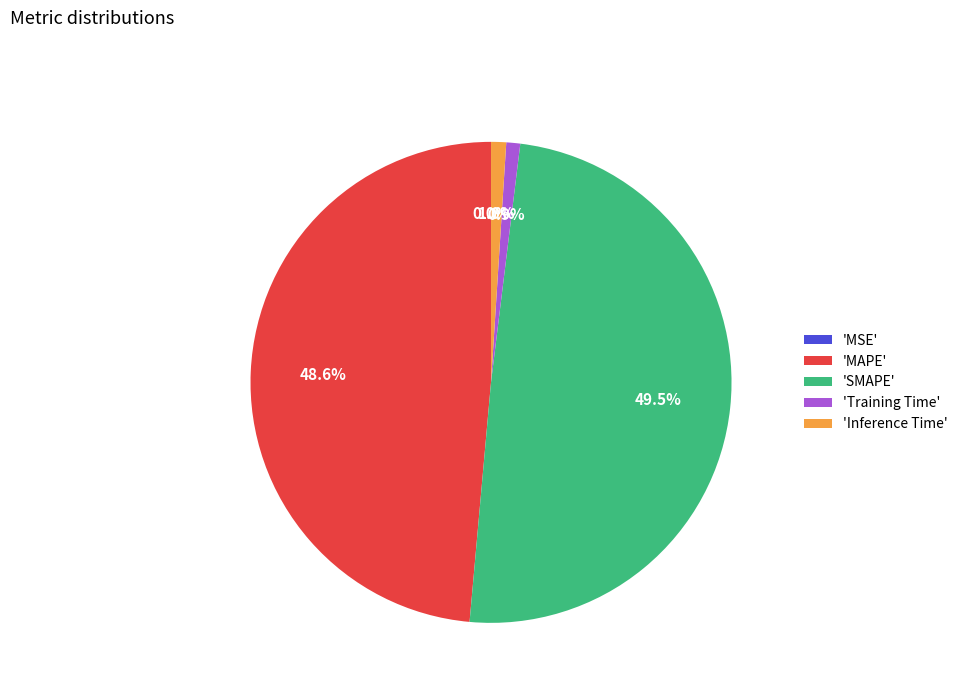

Is there any slice that represents more than half of the pie?

No